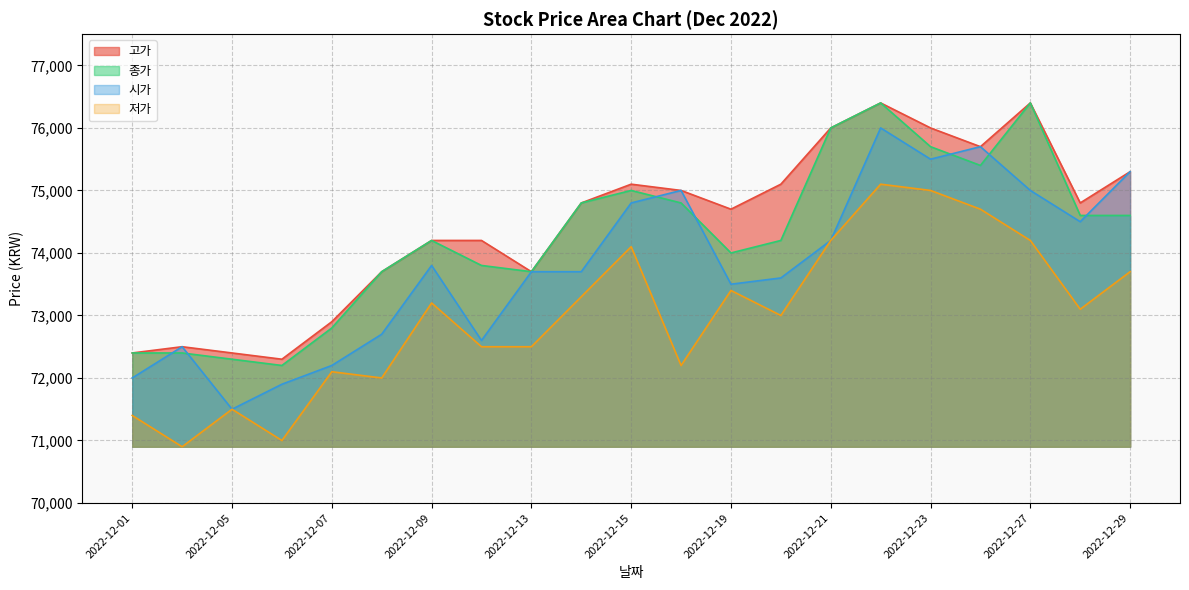

Between 2022-12-07 and 2022-12-22, which is larger?

2022-12-22